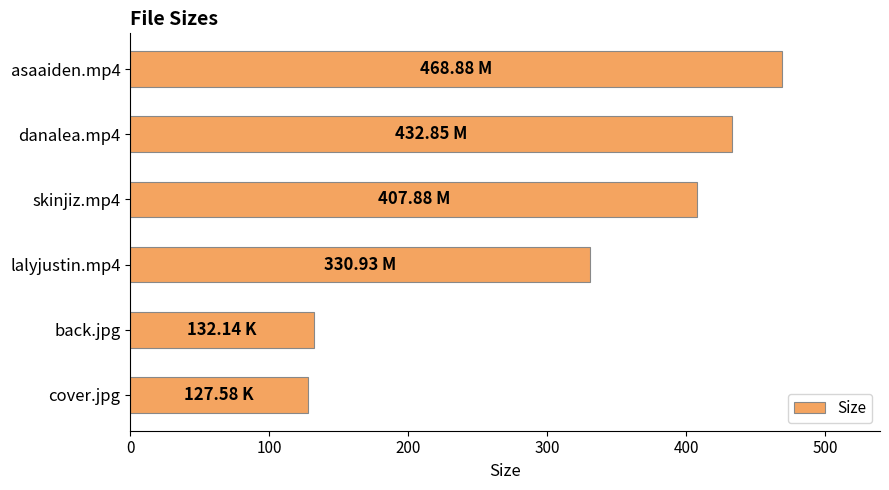

What is the change in value from skinjiz.mp4 to back.jpg?

-275.7